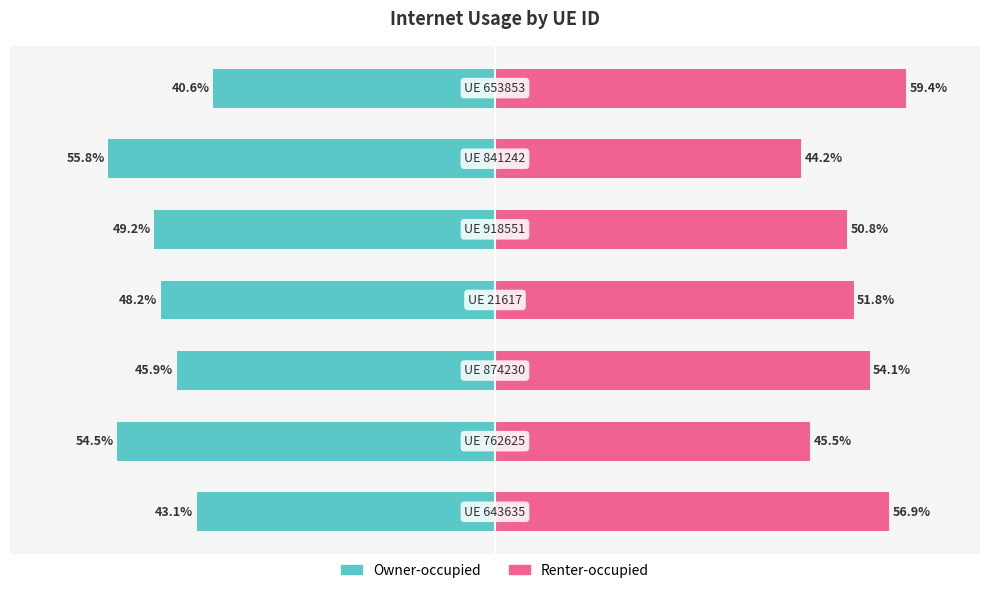

Reading left to right, what are all the values shown in this chart?

Internet usage (left): 0=-43.1	1=-54.5	2=-45.9	3=-48.2	4=-49.2	5=-55.8	6=-40.6
Internet usage (right): 0=56.9	1=45.5	2=54.1	3=51.8	4=50.8	5=44.2	6=59.4